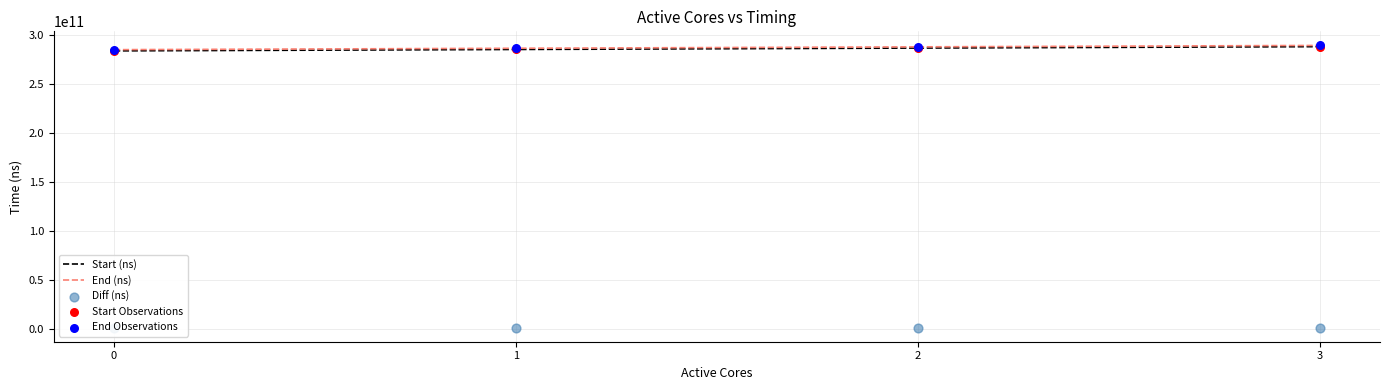

At how many categories does at least one series exceed 90030674398?

4